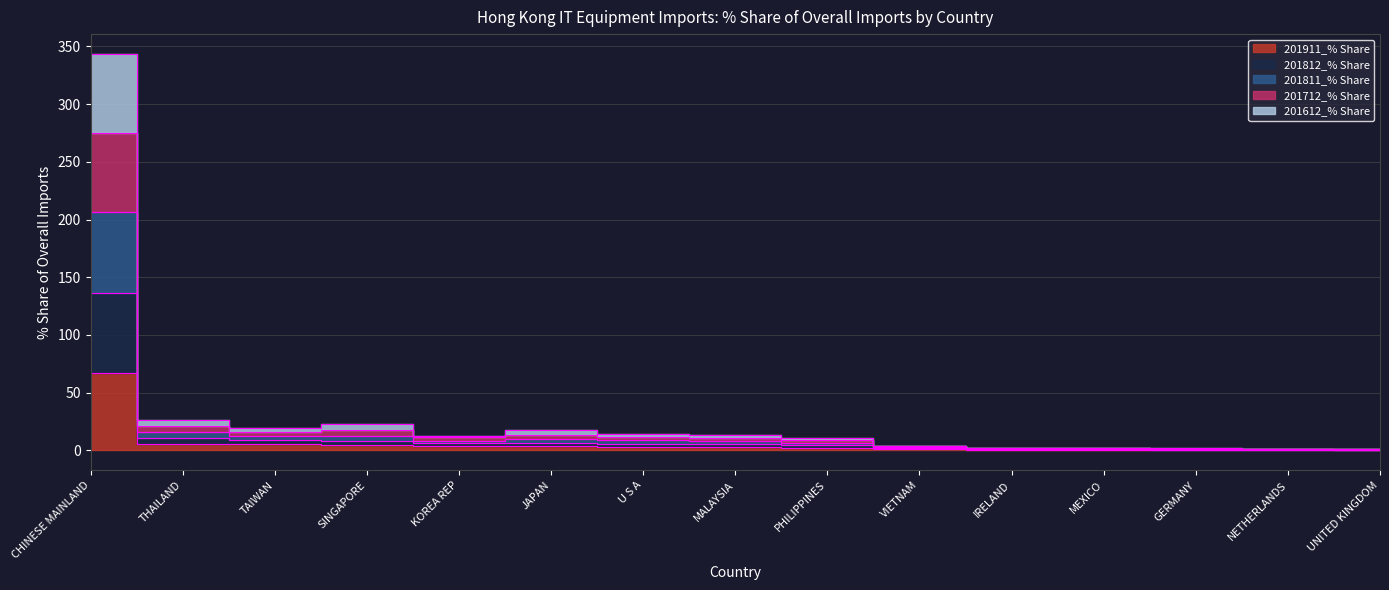

At which label does 201911_% Share reach its peak?

CHINESE MAINLAND